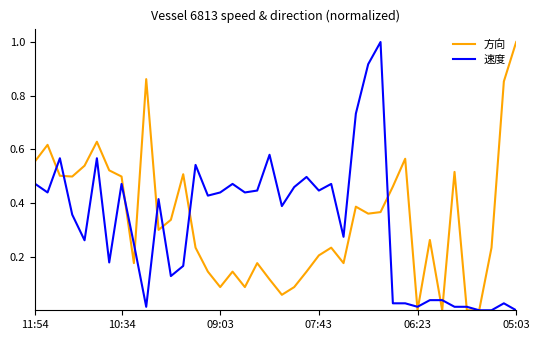

What is the sum of all 速度 values?

13.0